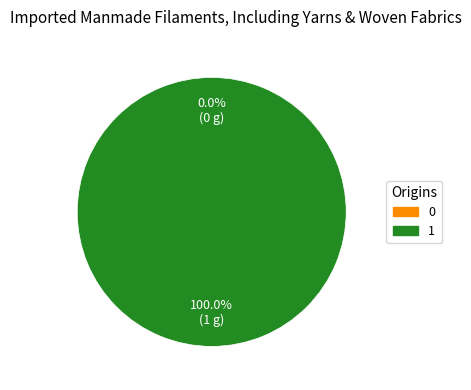

To the nearest percent, what is the average slice percentage?

50%